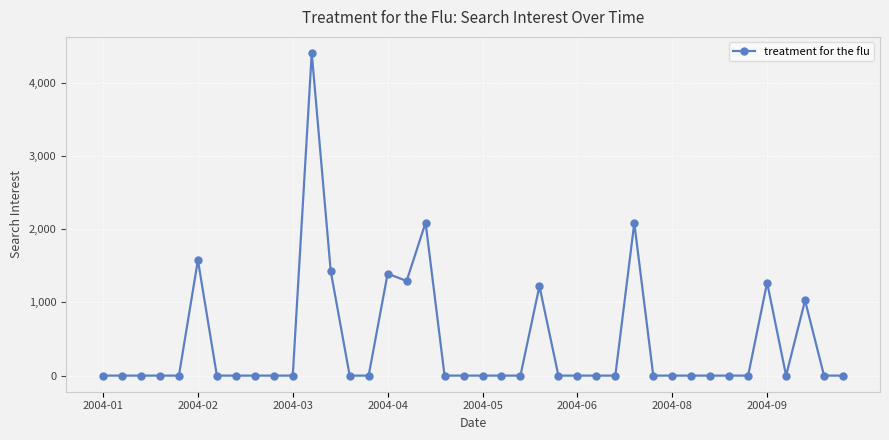

What is the difference between the second highest and minimum values?

2087.8